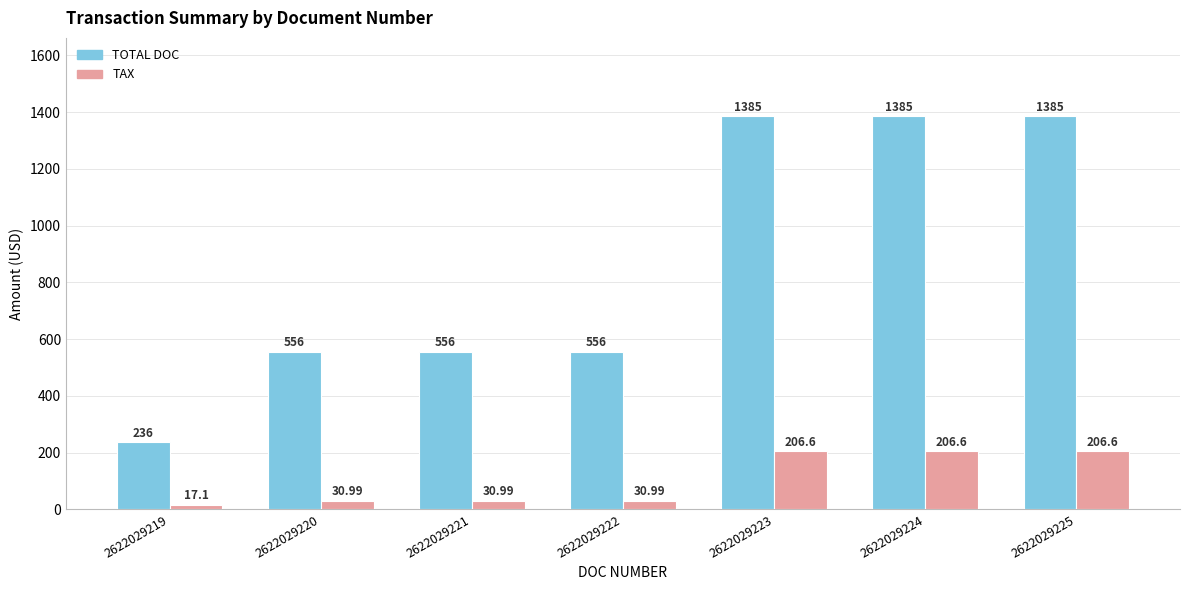

True or false: TAX has a value of 332.6 at 2622029224.

False